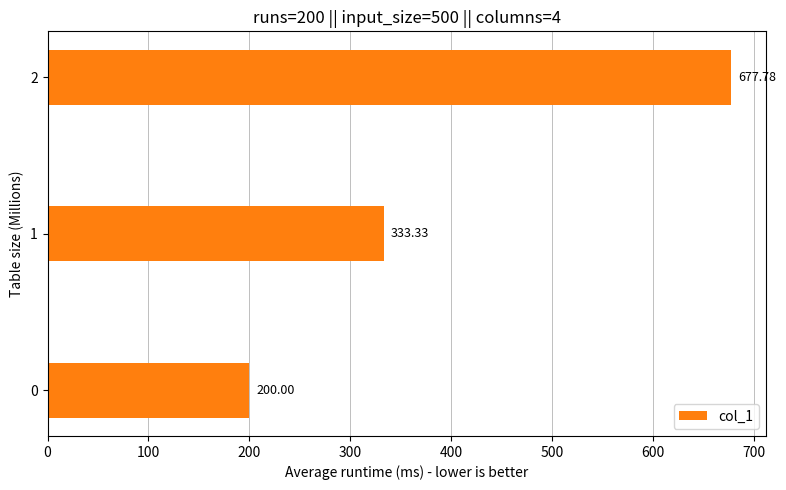

What is the ratio of the value at 1 to the value at 2?

0.5